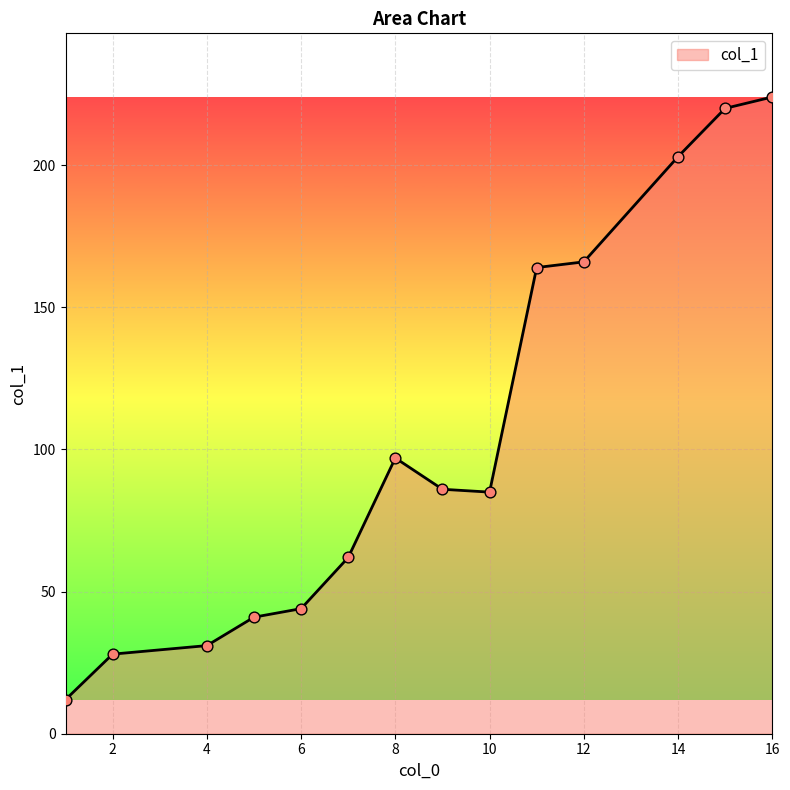

What is the difference between the maximum and minimum values?

212